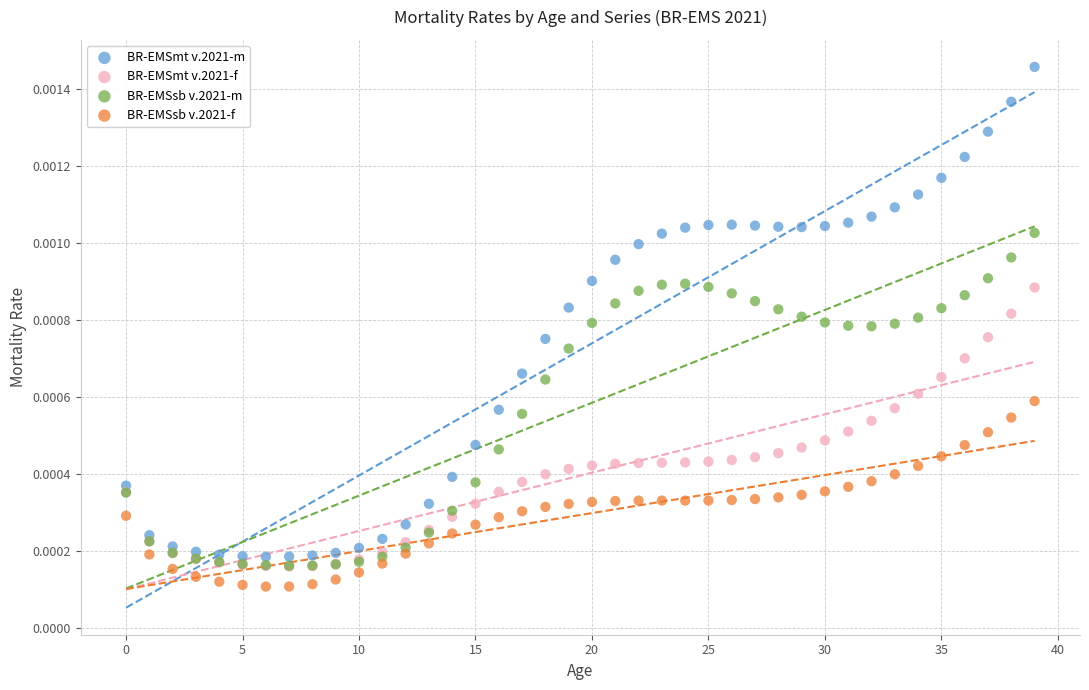

Which series contains the highest Y value?

BR-EMSmt v.2021-m